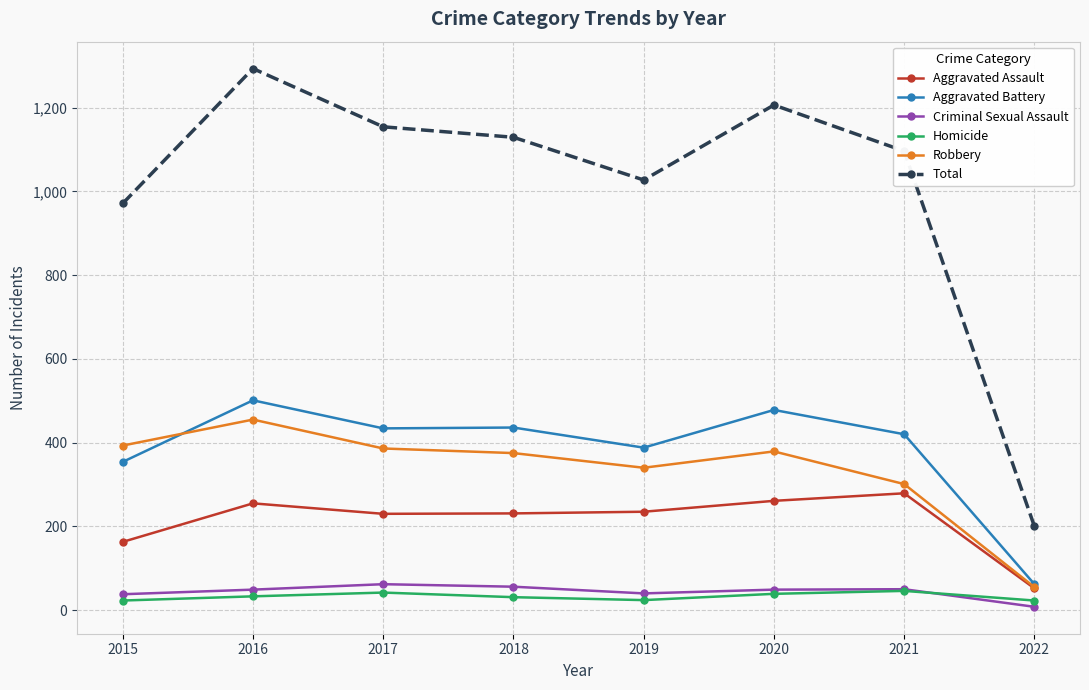

Which series changed the most between 2016 and 2017?

Total